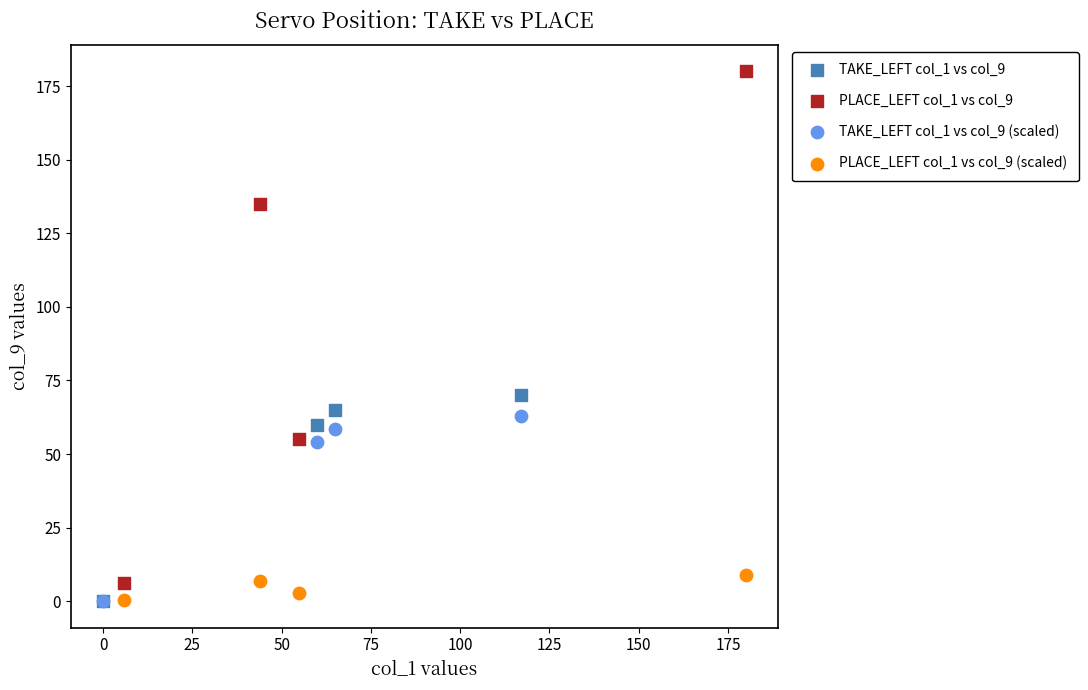

Which series contains the highest Y value?

PLACE_LEFT col_1 vs col_9